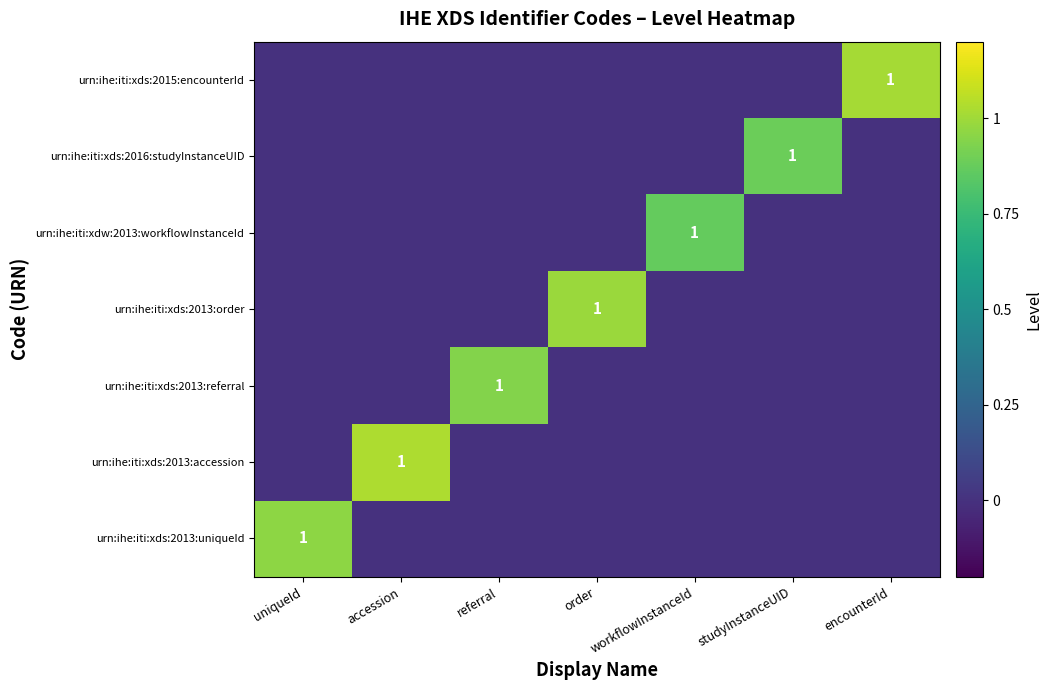

The urn:ihe:iti:xds:2013:referral series shows 1 at referral. True or false?

True